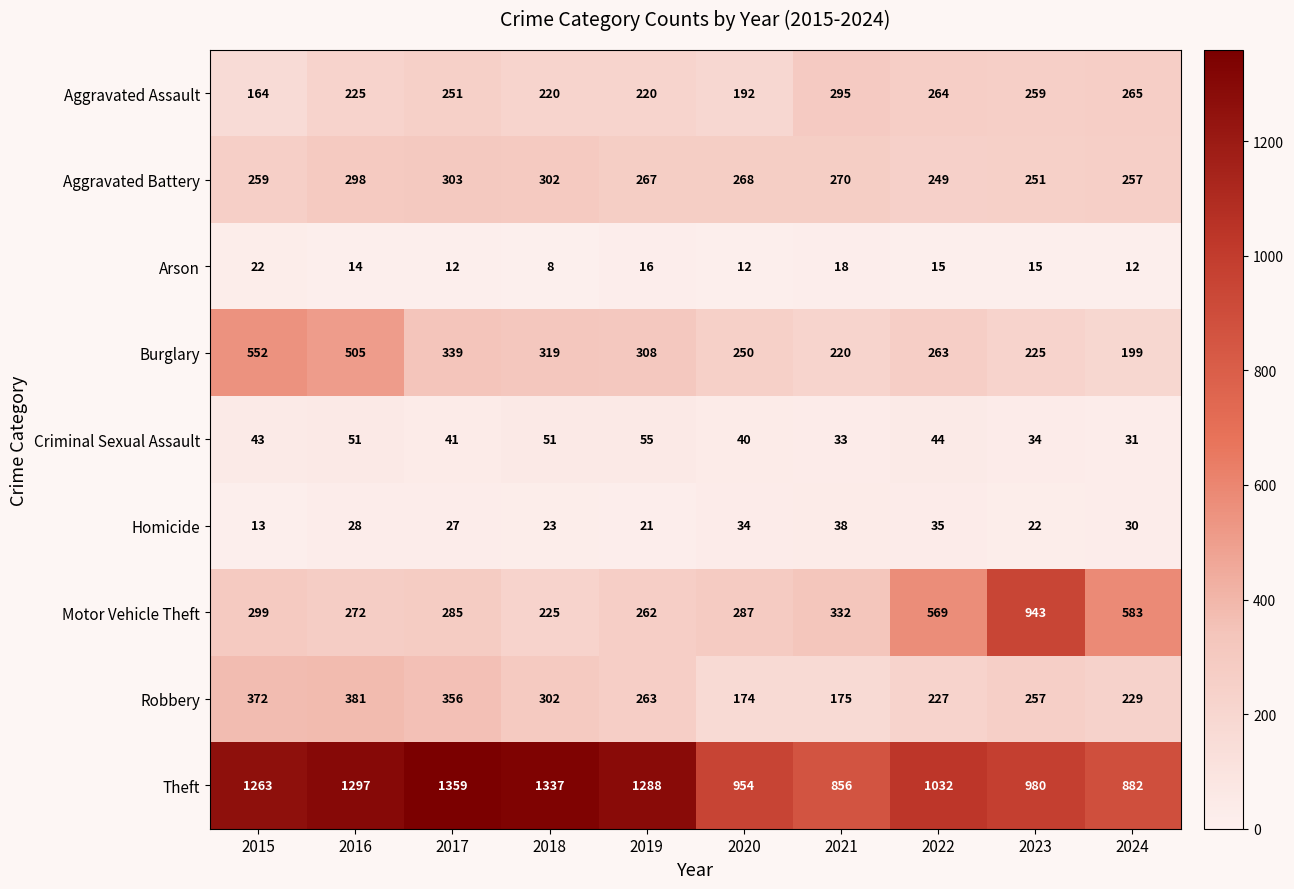

Which series changed the most between 2015 and 2024?

Theft